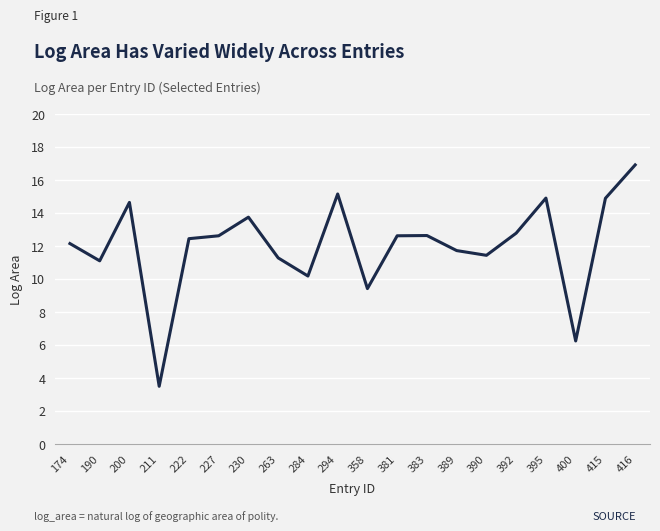

What value does the data have at 227?

12.6